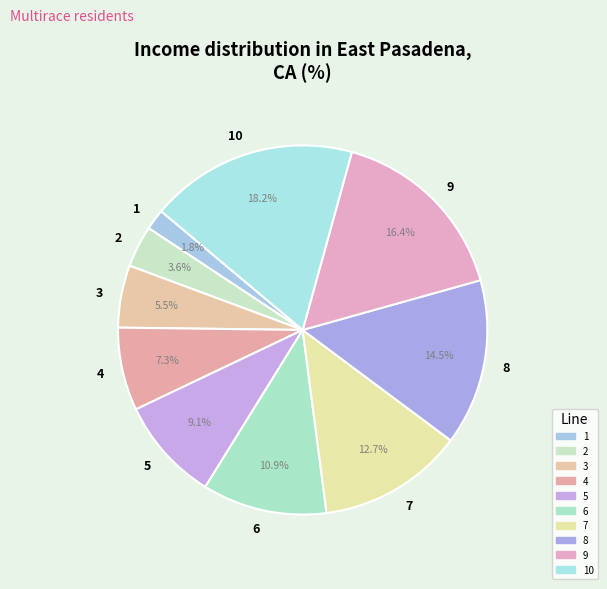

Is there any slice that represents more than half of the pie?

No